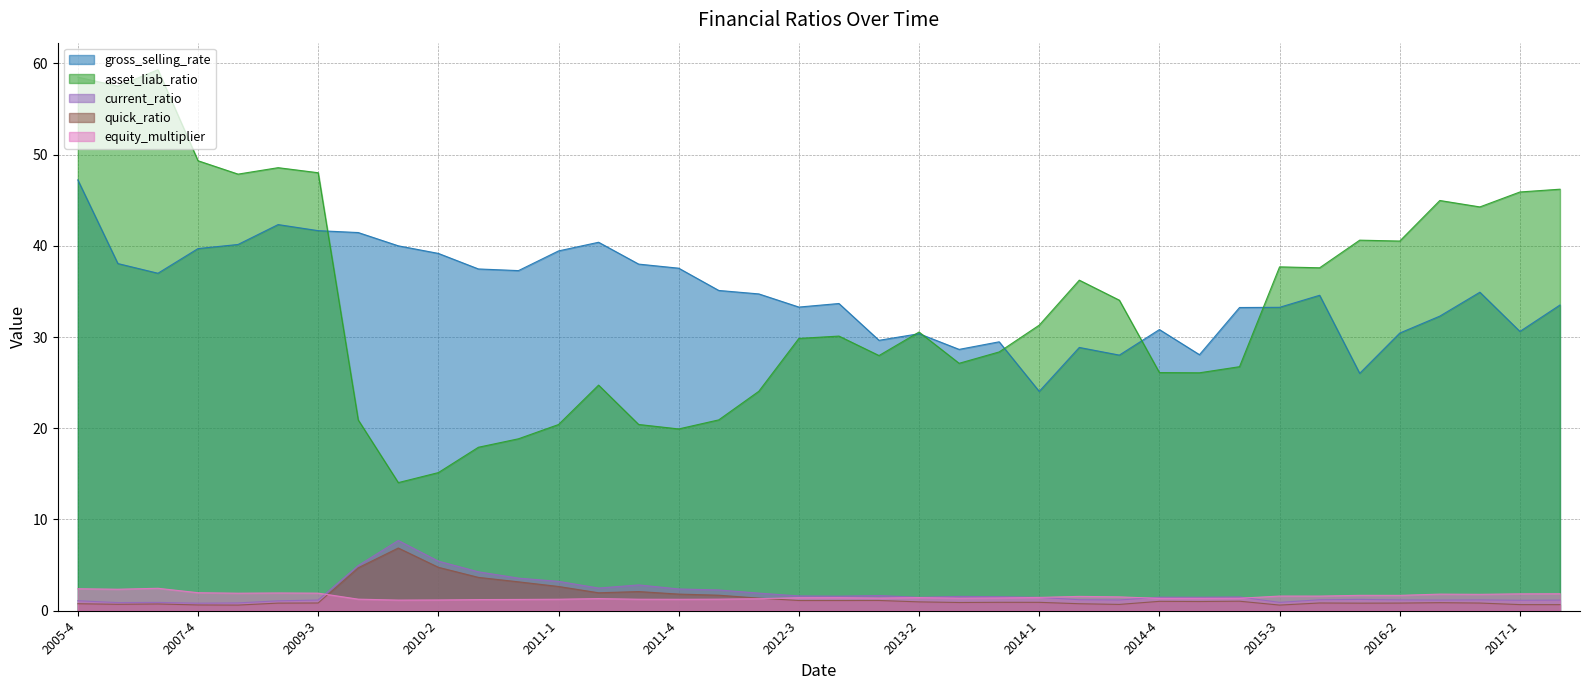

What position from the left is 2010-2?

10